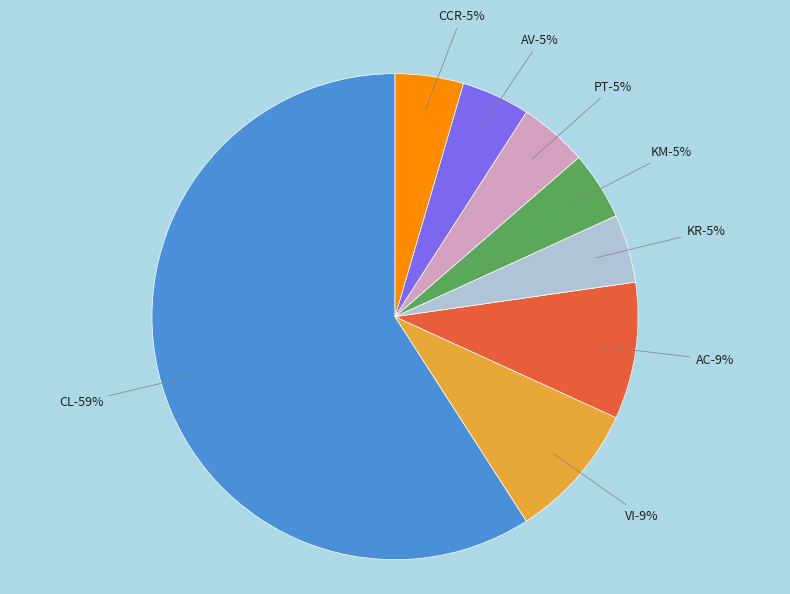

Does CL represent more than half of the total?

Yes